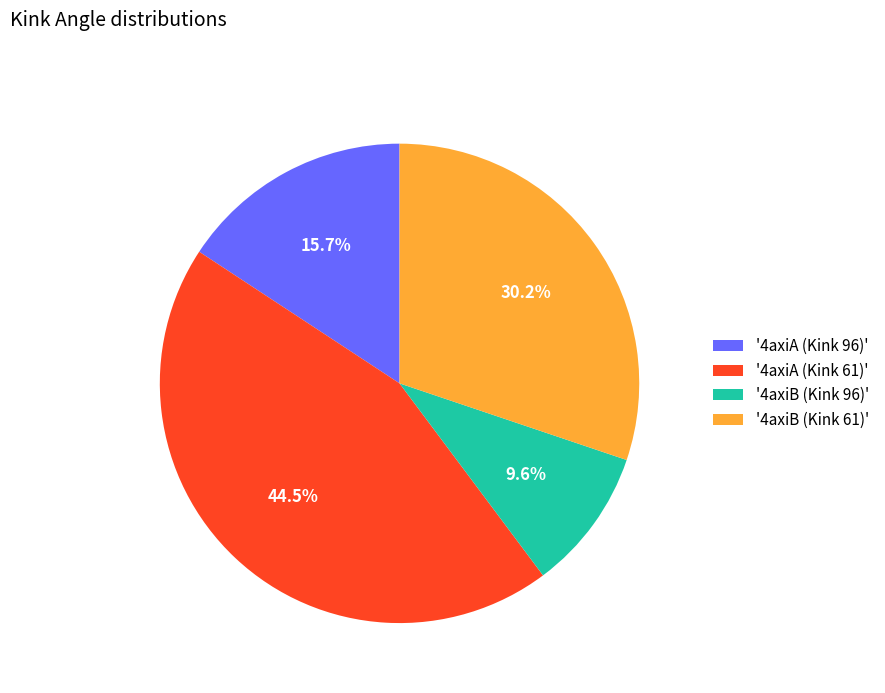

Is there any slice that represents more than half of the pie?

No